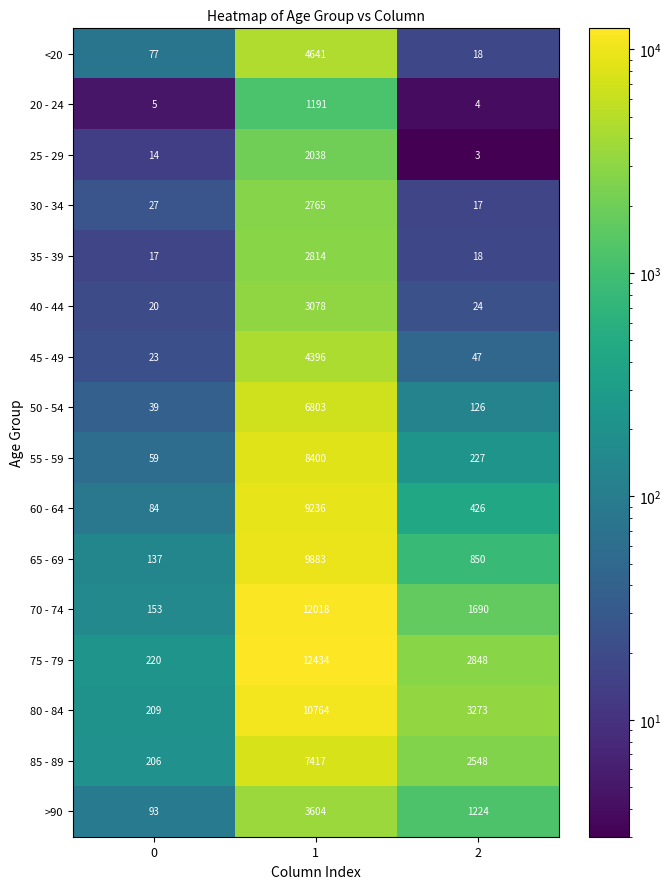

What is the total value across all series at 2?

13343